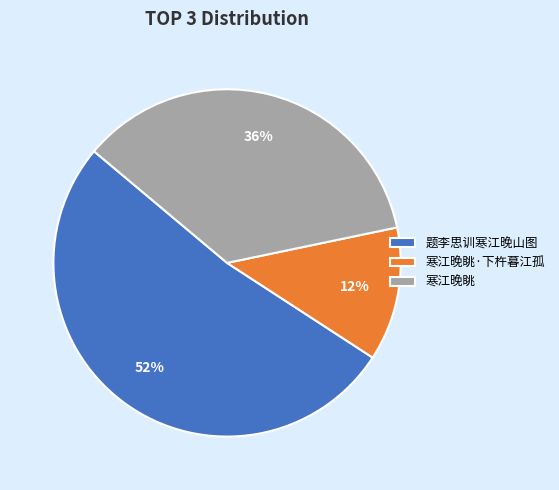

Which has a higher value, 寒江晚眺·下杵暮江孤 or 寒江晚眺?

寒江晚眺